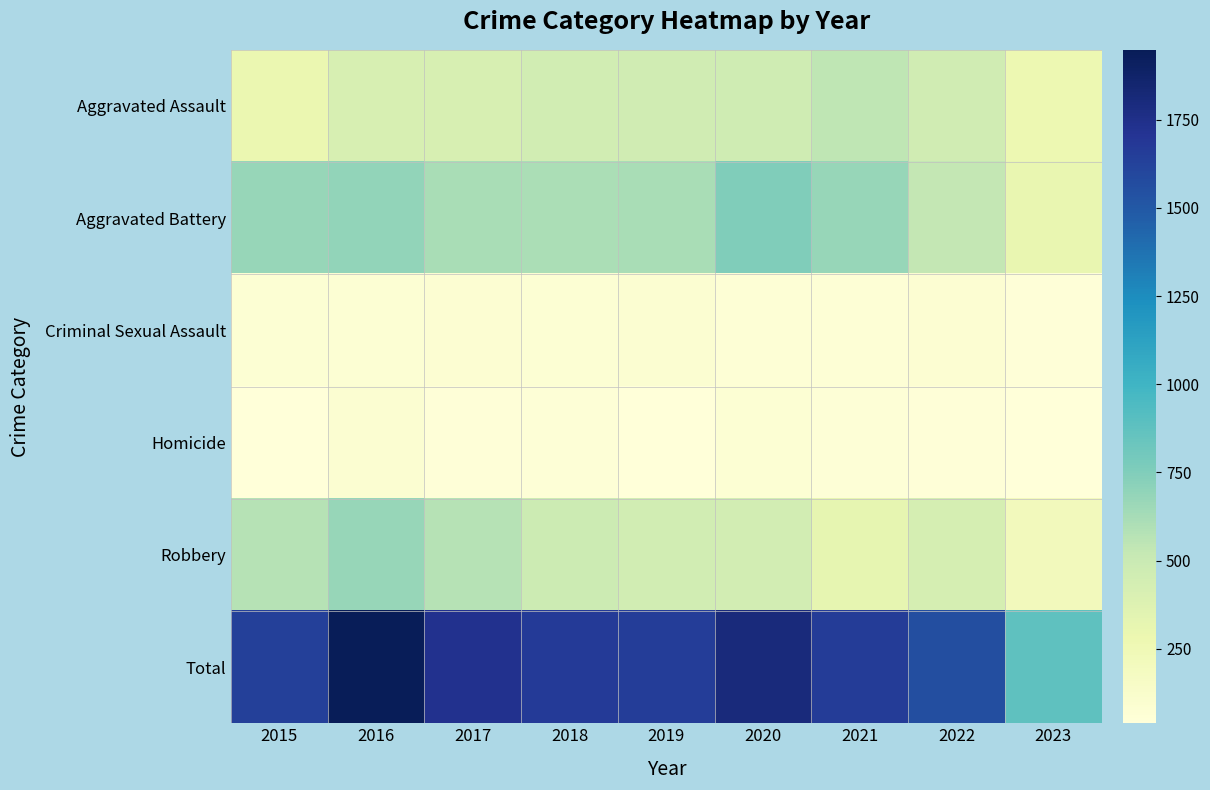

Reading right to left, extract all data points from this chart.

Aggravated Assault: 2023=273	2022=459	2021=543	2020=471	2019=458	2018=452	2017=416	2016=417	2015=286
Aggravated Battery: 2023=300	2022=530	2021=673	2020=750	2019=614	2018=606	2017=614	2016=691	2015=676
Criminal Sexual Assault: 2023=51	2022=83	2021=68	2020=67	2019=91	2018=75	2017=78	2016=75	2015=72
Homicide: 2023=39	2022=49	2021=54	2020=71	2019=39	2018=58	2017=48	2016=89	2015=39
Robbery: 2023=216	2022=433	2021=321	2020=443	2019=452	2018=480	2017=571	2016=676	2015=569
Total: 2023=879	2022=1554	2021=1659	2020=1802	2019=1654	2018=1671	2017=1727	2016=1948	2015=1642